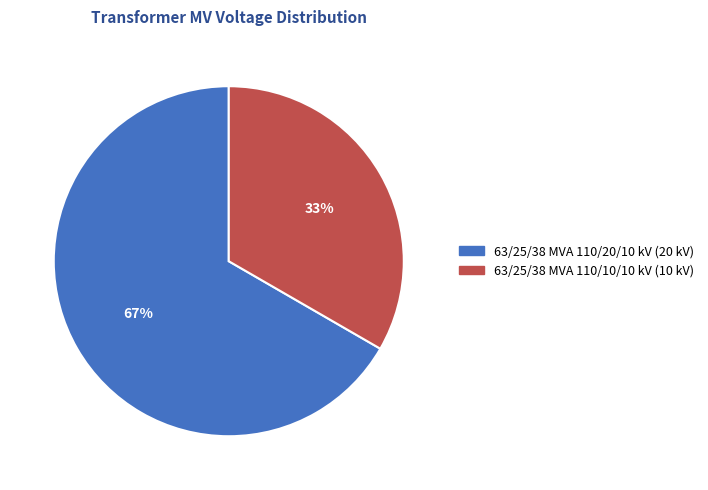

How many slices are in this pie chart?

2